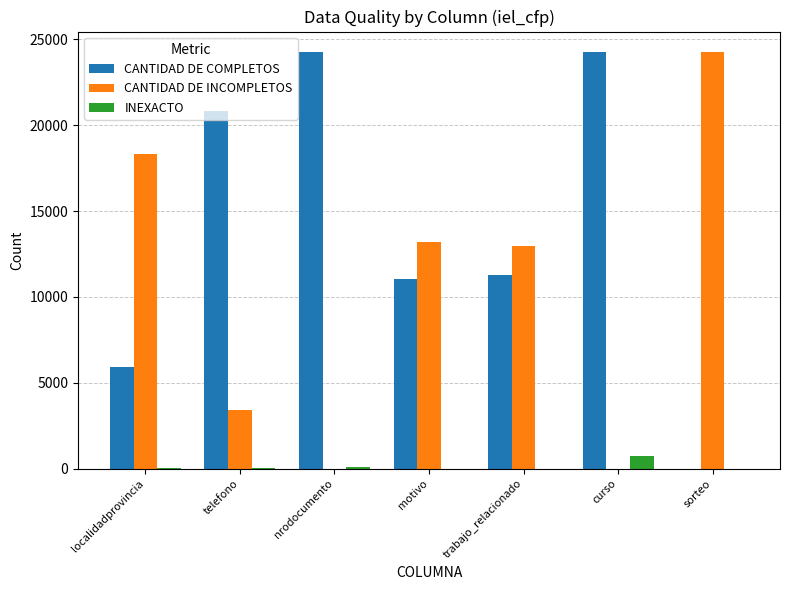

What is the total value across all series at trabajo_relacionado?

24245